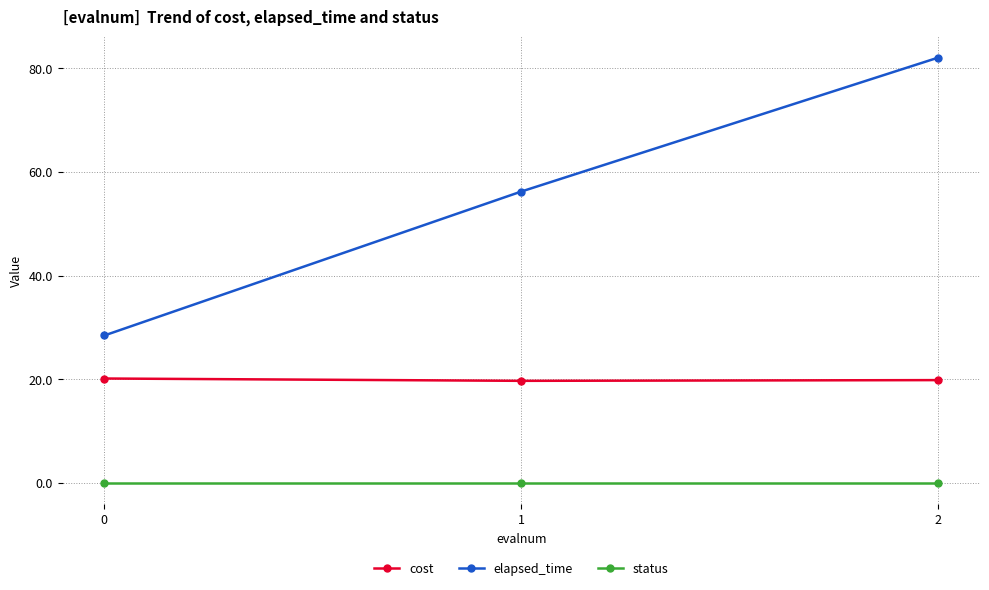

Rank the series by their maximum value, from lowest to highest.

status, cost, elapsed_time